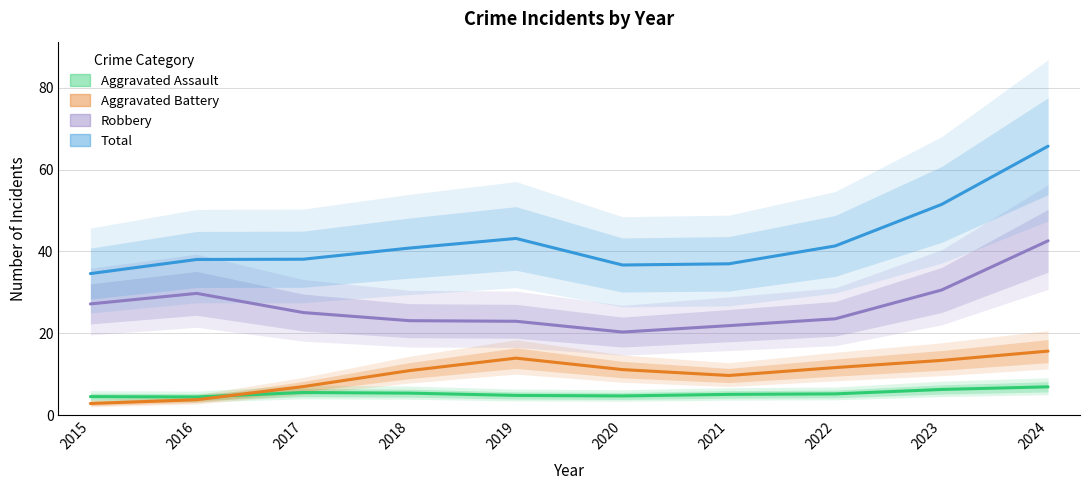

How many interior local valleys does the Aggravated Battery series have?

1